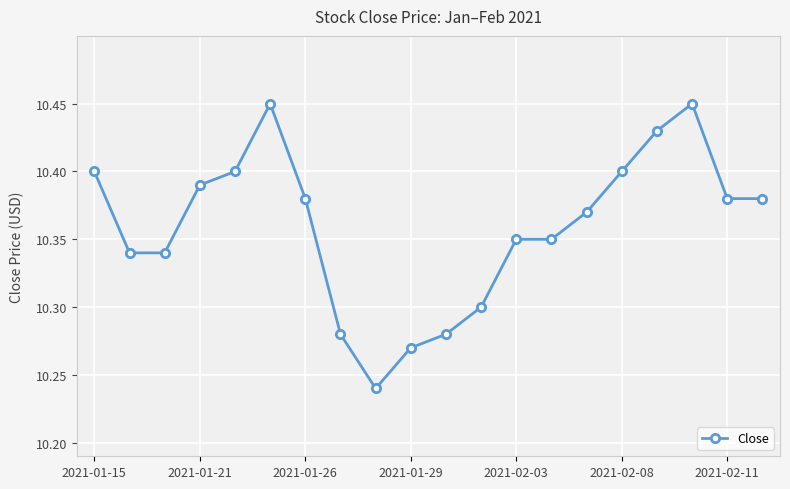

Does the chart have visible grid lines?

Yes